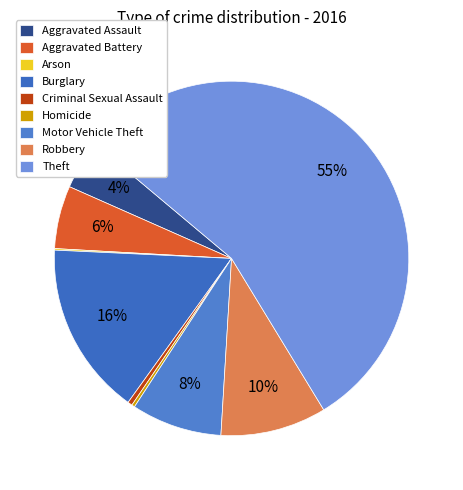

Which category accounts for the majority?

Theft